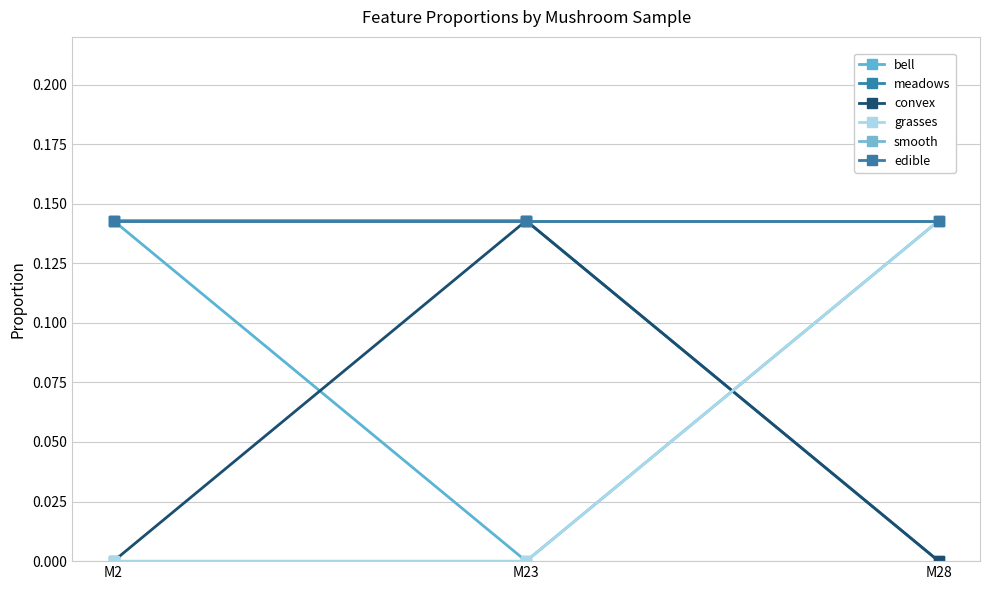

What is the difference between the highest and lowest values at M2?

0.1